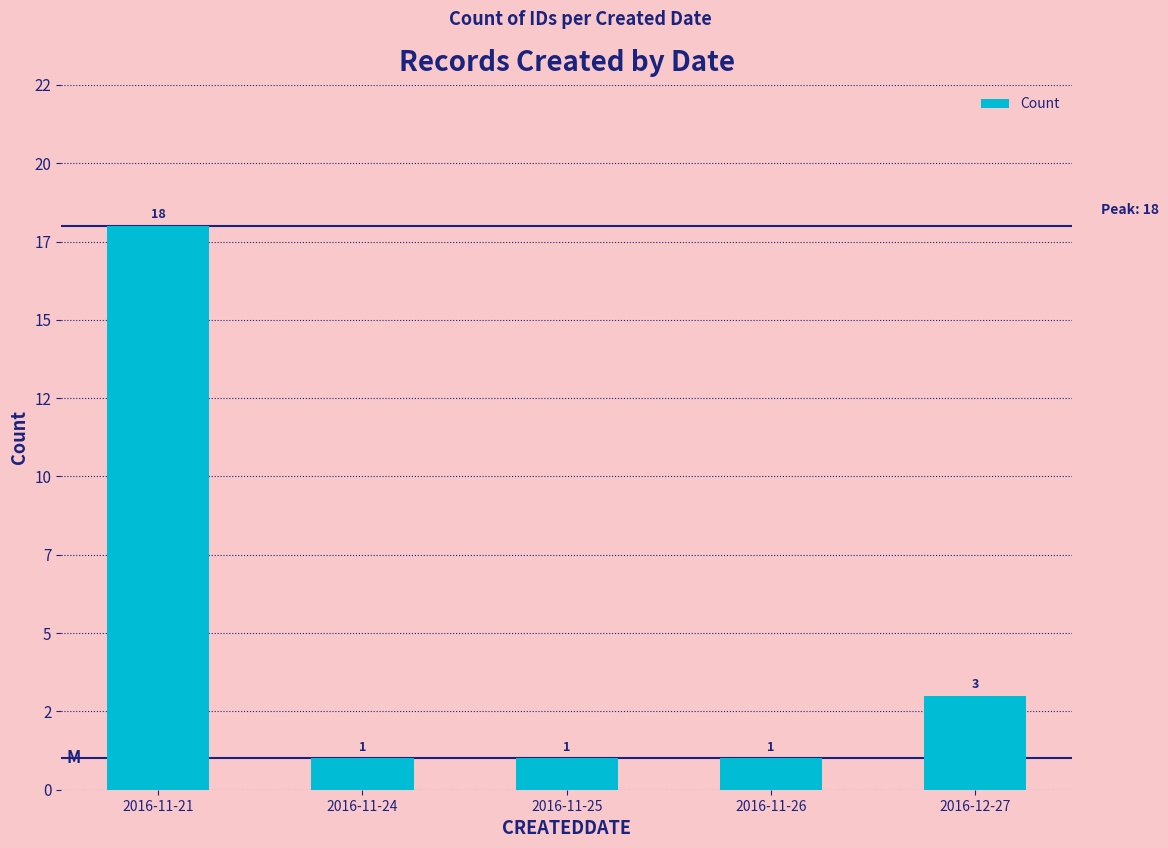

Does the chart contain any negative values?

No